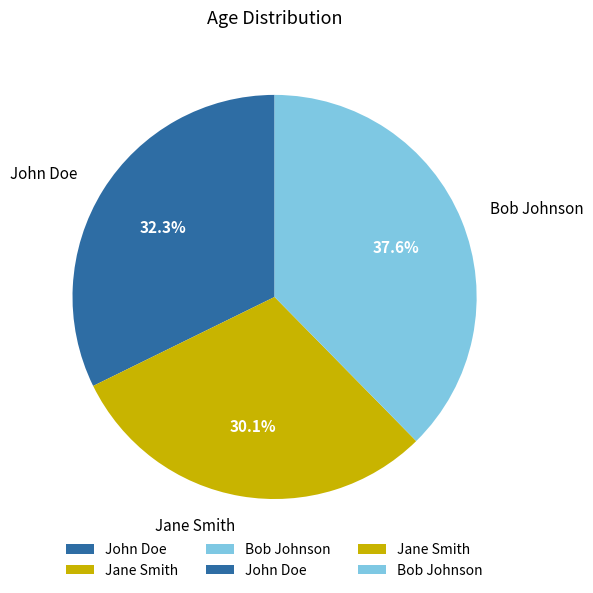

To the nearest percent, what is the difference between the largest and smallest slice percentages?

8%